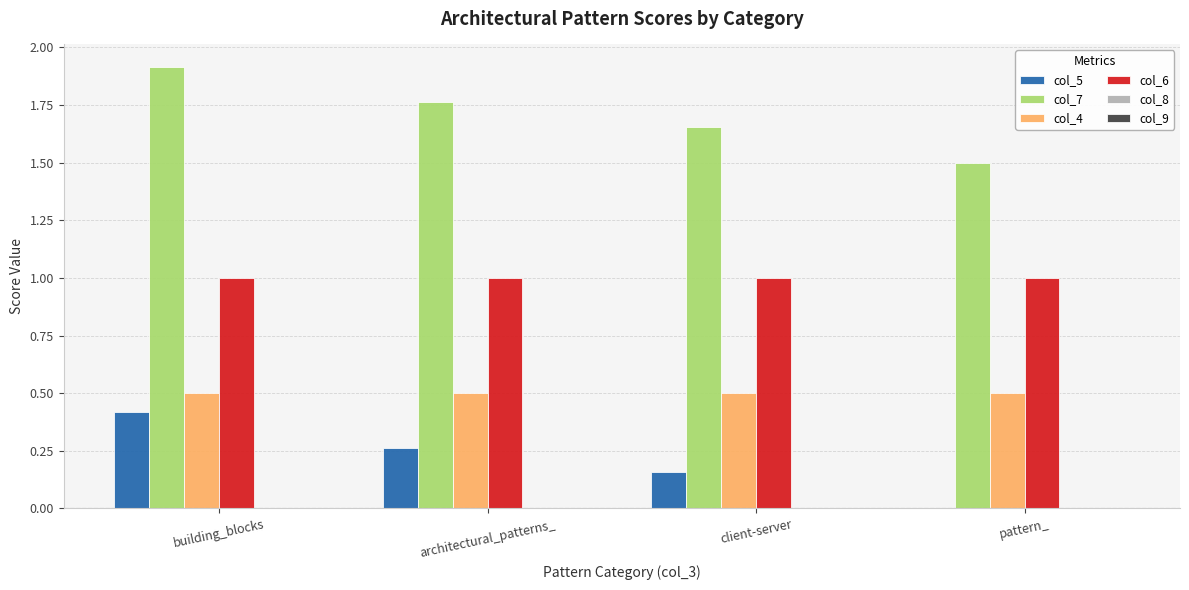

Read the col_4 value at pattern_.

0.5